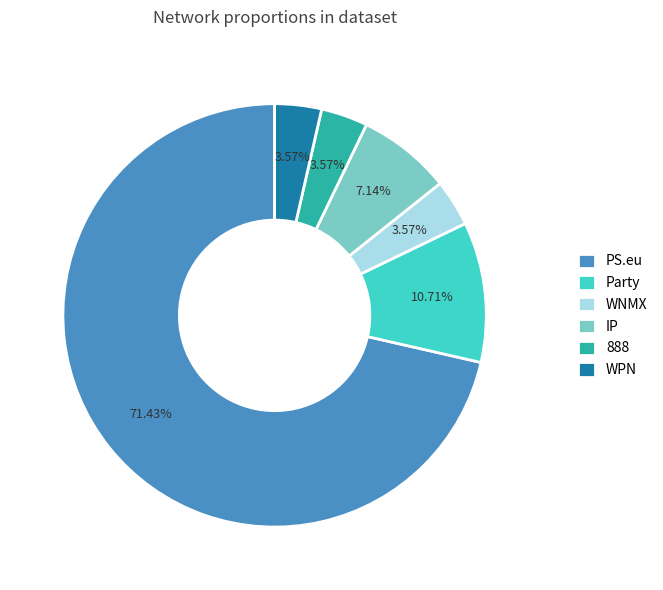

Is it true that IP is 1% of the pie?

False